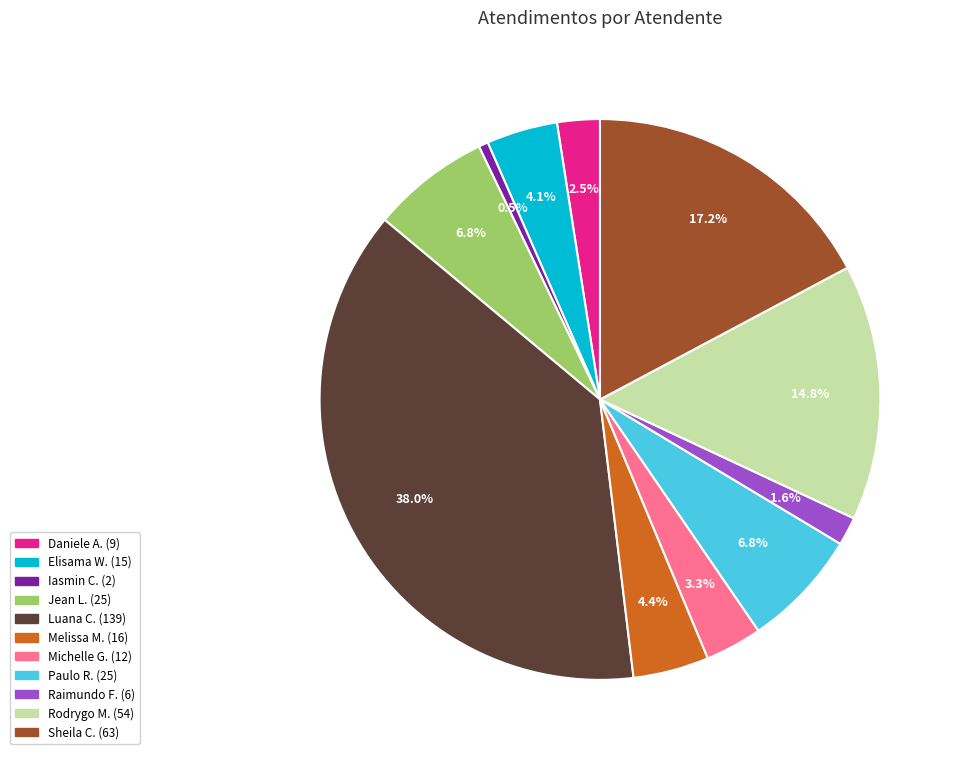

Is there a majority slice in this chart?

No